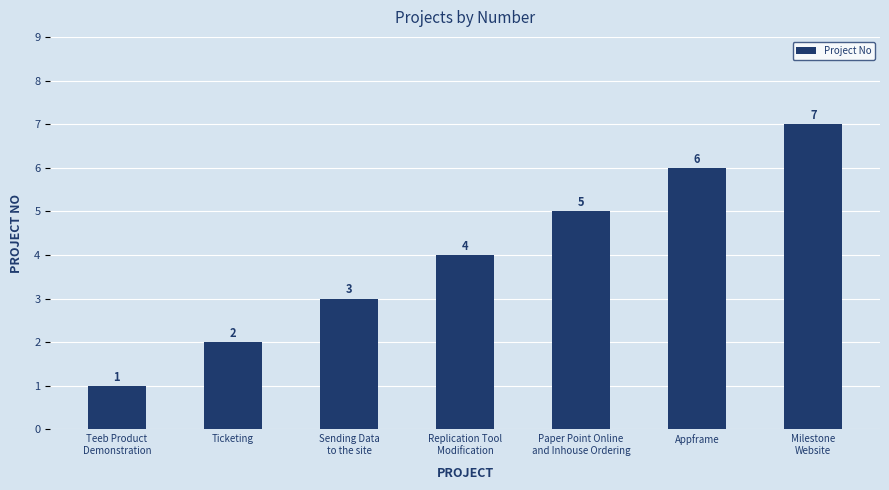

Which label corresponds to the largest value in the chart?

Milestone
Website